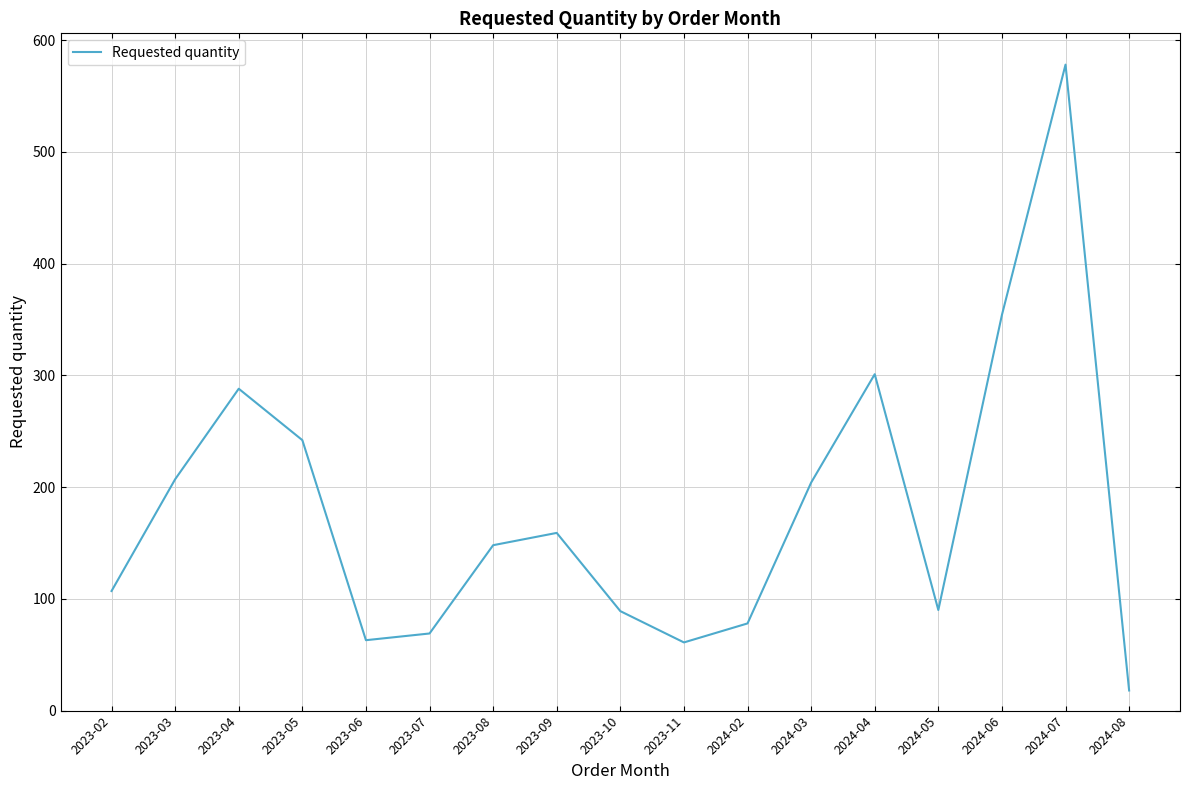

How many lines are shown in the chart?

1